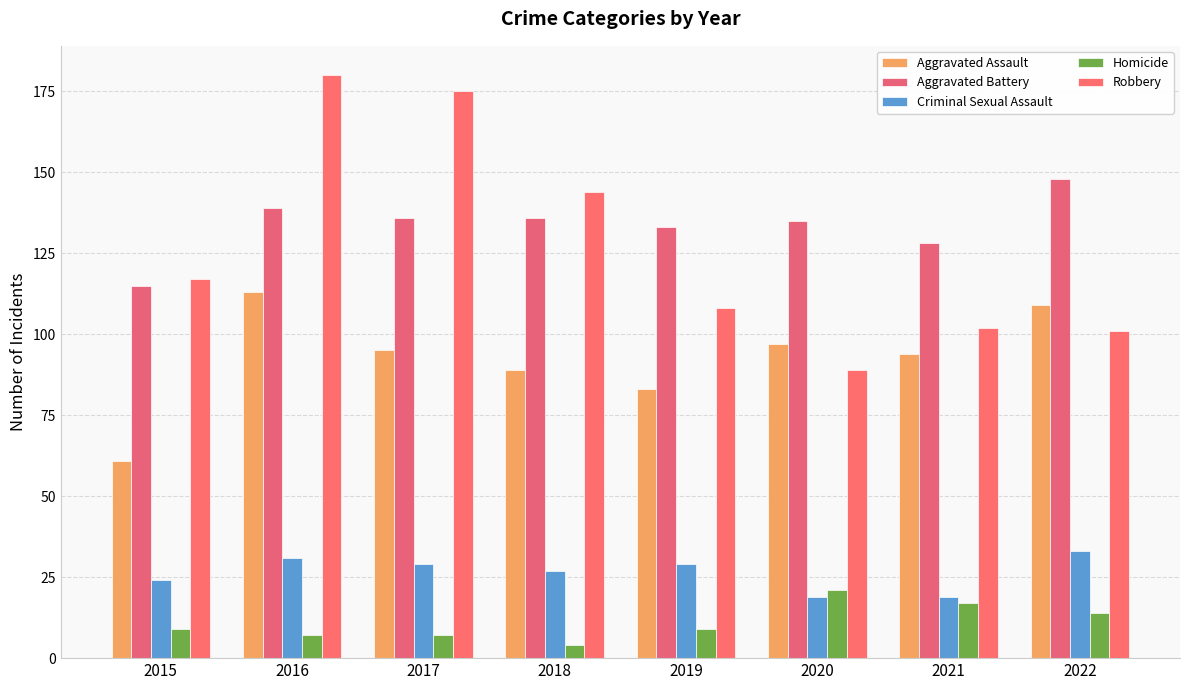

What are all the series names shown in the legend?

Aggravated Assault, Aggravated Battery, Criminal Sexual Assault, Homicide, Robbery